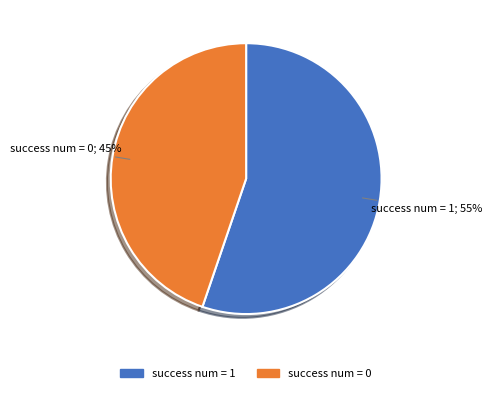

To the nearest percent, what portion does success num = 1 represent?

55%